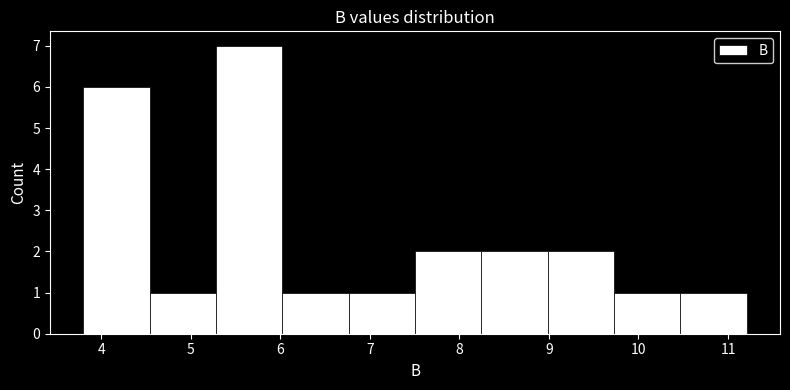

Reading left to right, transcribe this chart: for each bar, give the range it covers on the x-axis and its height. Neither the bar edges nor the heights are printed on the chart, so give them approximately, as read against the axes.

3.8 to 4.5: 6
4.5 to 5.3: 1
5.3 to 6.0: 7
6.0 to 6.8: 1
6.8 to 7.5: 1
7.5 to 8.2: 2
8.2 to 9.0: 2
9.0 to 9.7: 2
9.7 to 10.5: 1
10.5 to 11.2: 1